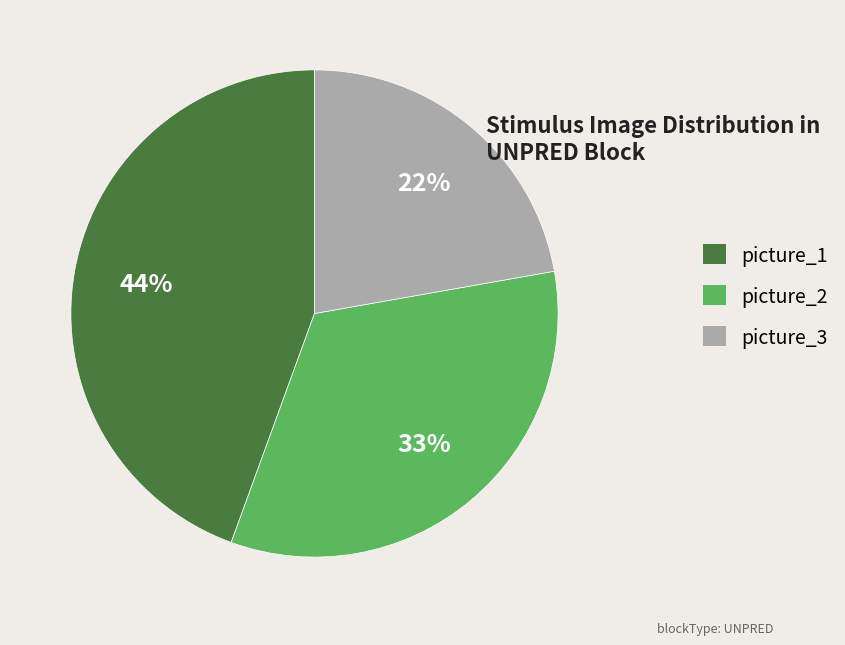

True or false: picture_1 accounts for 31% of the total.

False